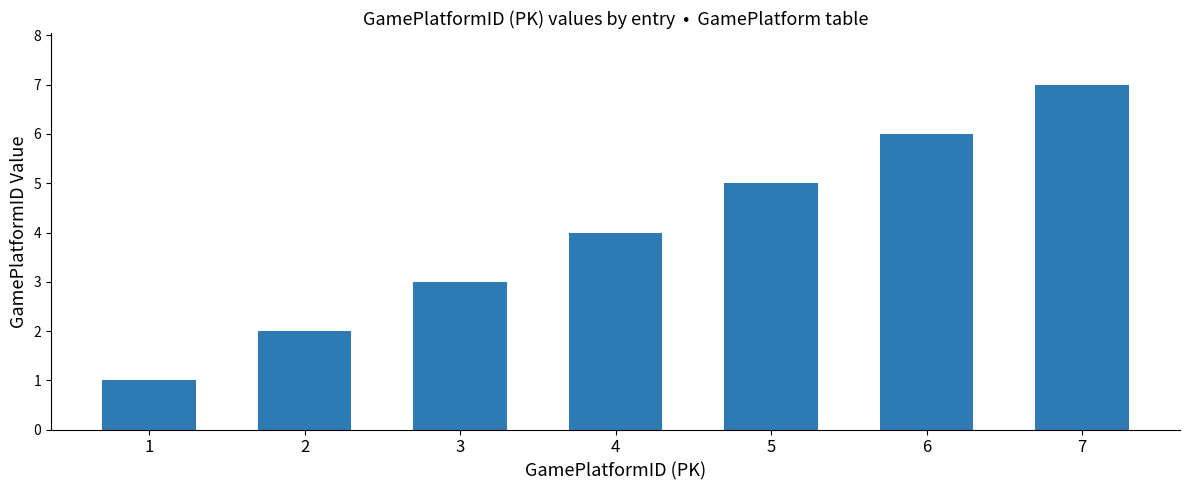

Rank the categories by value from highest to lowest.

7, 6, 5, 4, 3, 2, 1